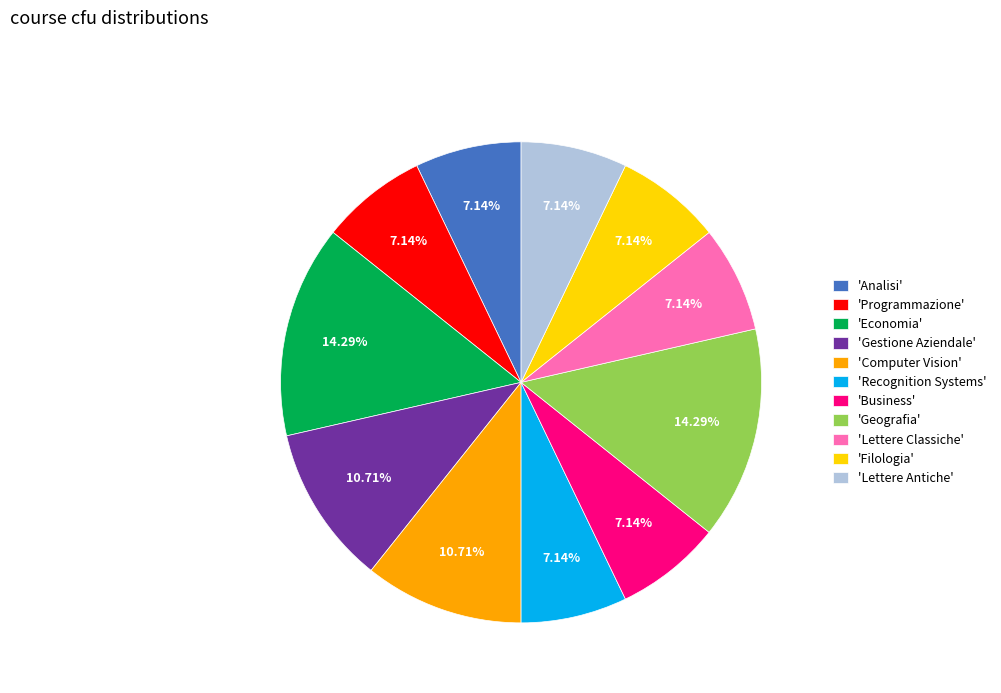

What is the ratio of the value at 'Computer Vision' to the value at 'Programmazione'?

1.5